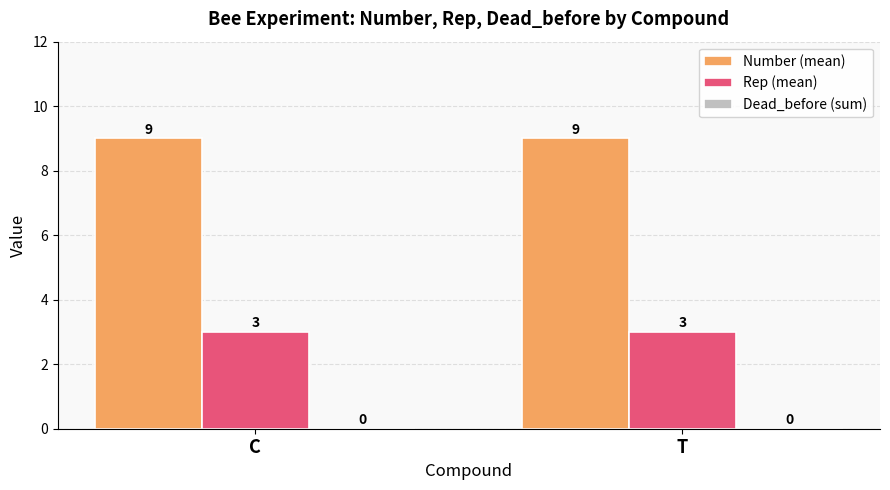

What is the total value across all series at T?

12